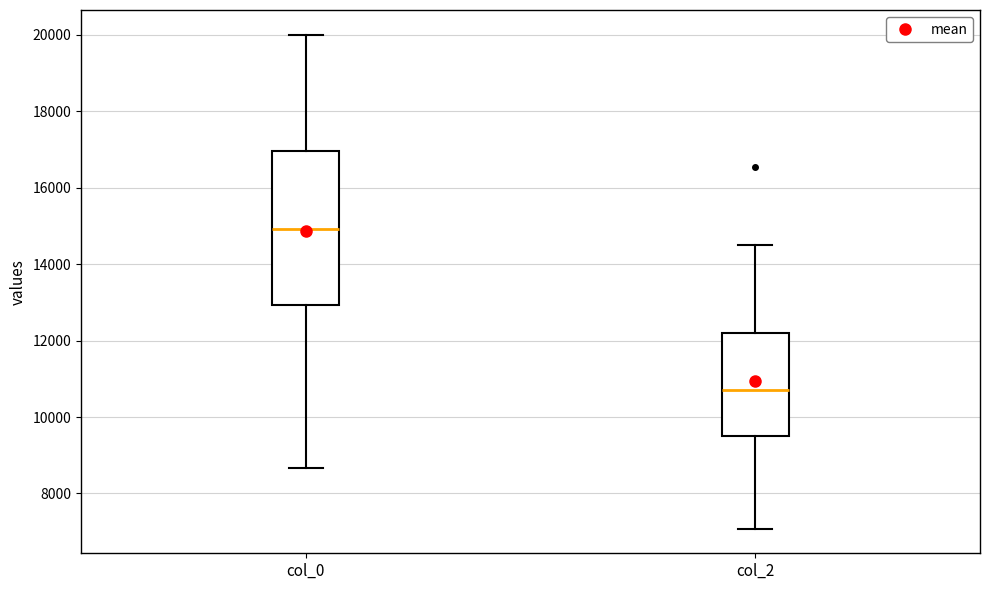

Reading left to right, read every box against the y-axis: the position of its median line, the range the box covers, and the ends of its whiskers. The values are not printed on the chart, so give them approximately, as read against the axis.

col_0: median 15000, box 13000 to 17000, whiskers 8600 to 20000
col_2: median 10800, box 9600 to 12200, whiskers 7000 to 14600